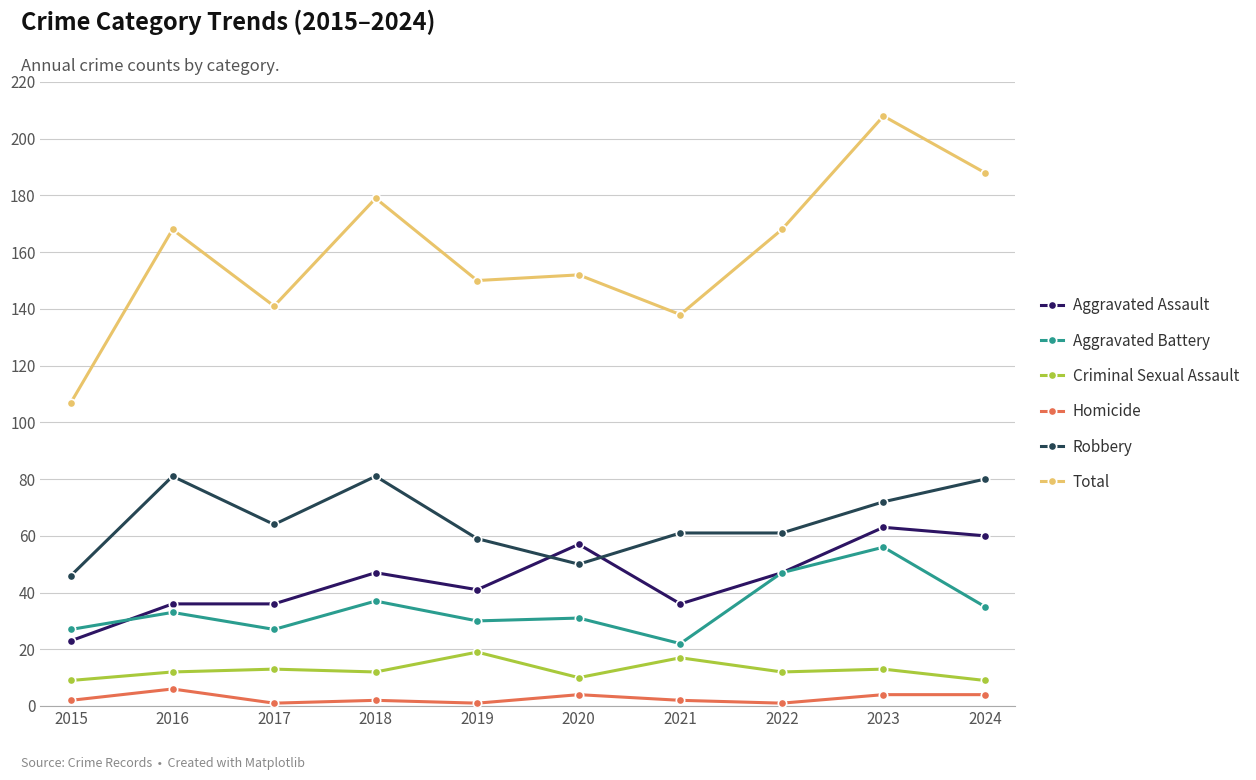

At which category does Total reach its first local peak?

2016